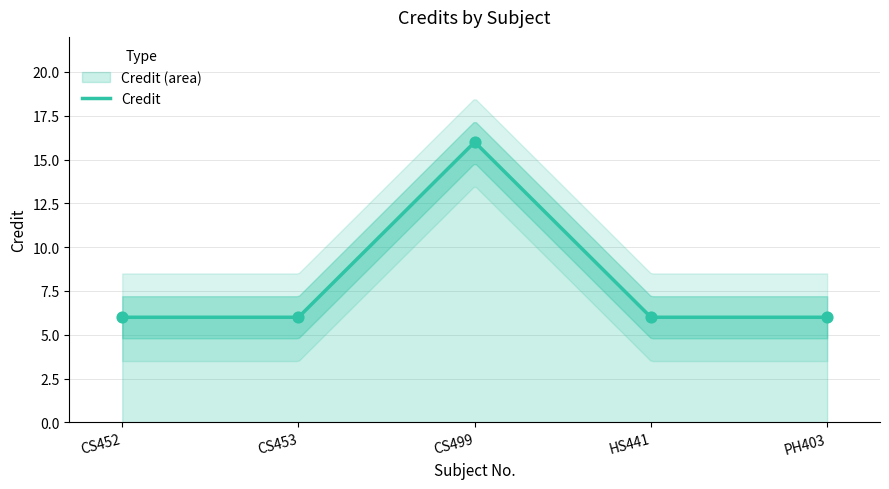

Which has a higher value, CS499 or CS452?

CS499